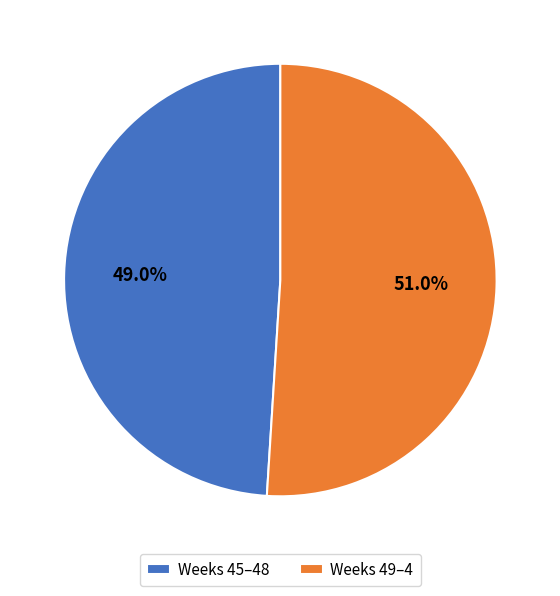

Is there any slice that represents more than half of the pie?

Yes